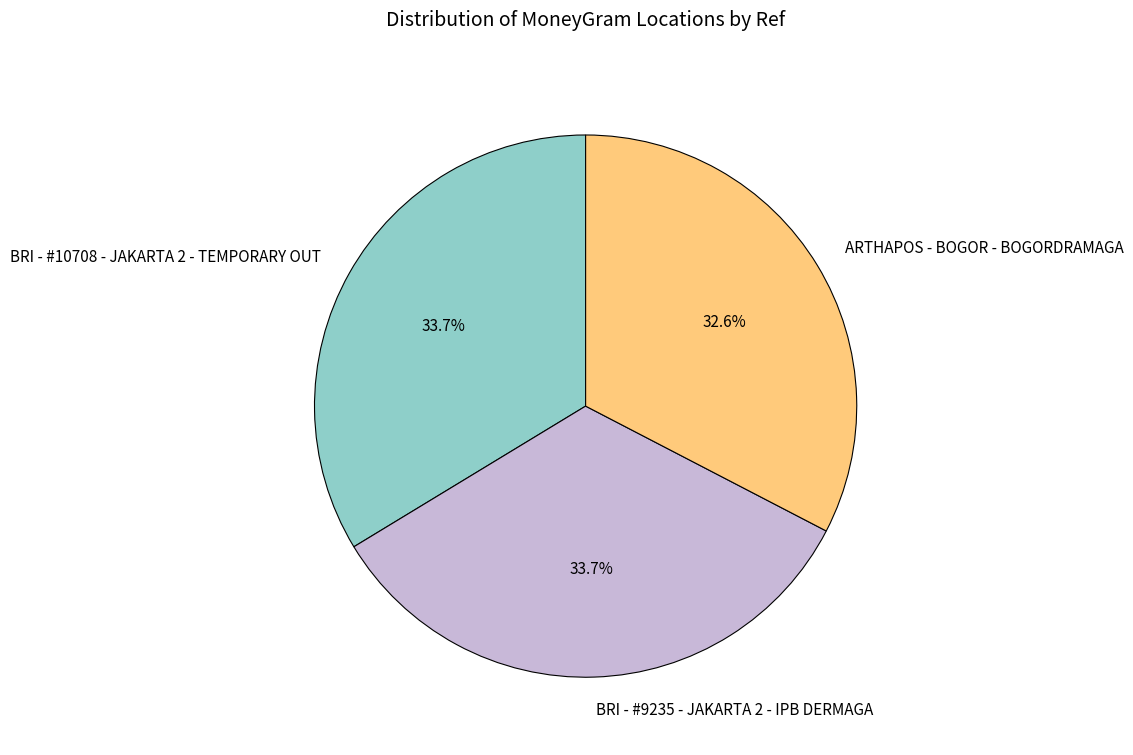

To the nearest percent, what is the combined percentage of BRI - #9235 - JAKARTA 2 - IPB DERMAGA and ARTHAPOS - BOGOR - BOGORDRAMAGA?

66%